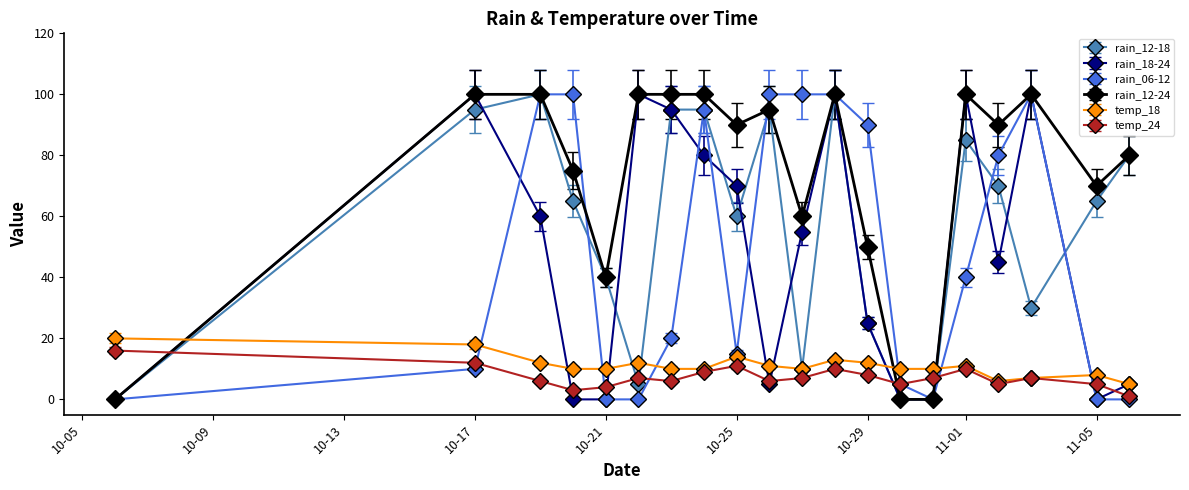

True or false: rain_06-12 has more than 0 interior local peaks.

True